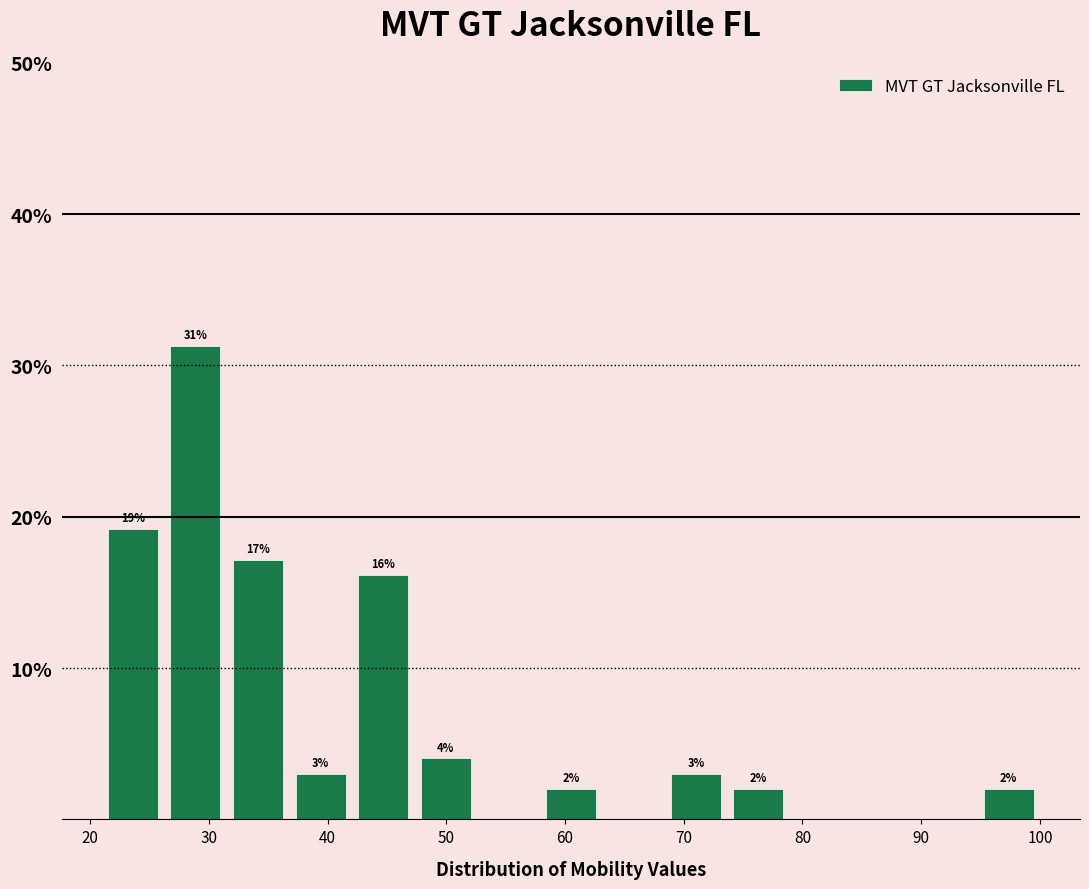

Which range on the x-axis has the tallest bar?

26 to 32